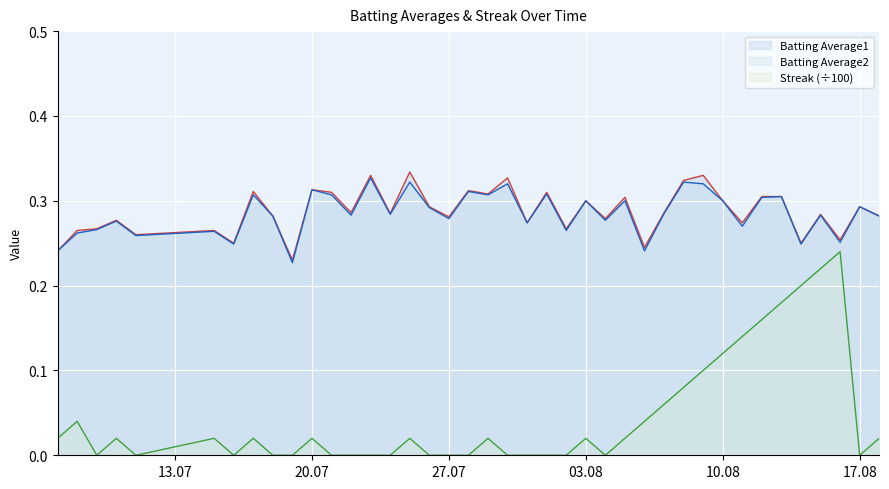

At how many categories does at least one series exceed 0?

40